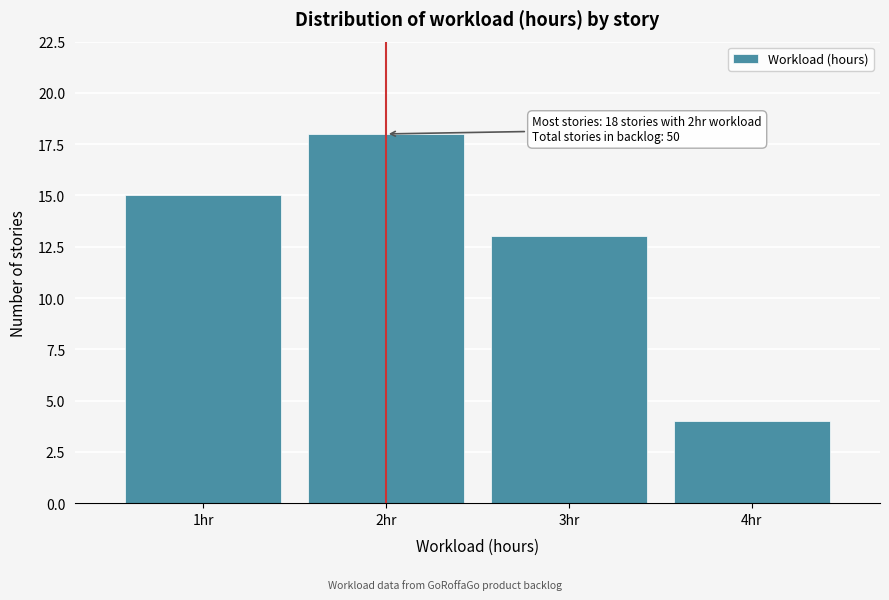

Which range on the x-axis has the tallest bar?

1.5 to 2.5